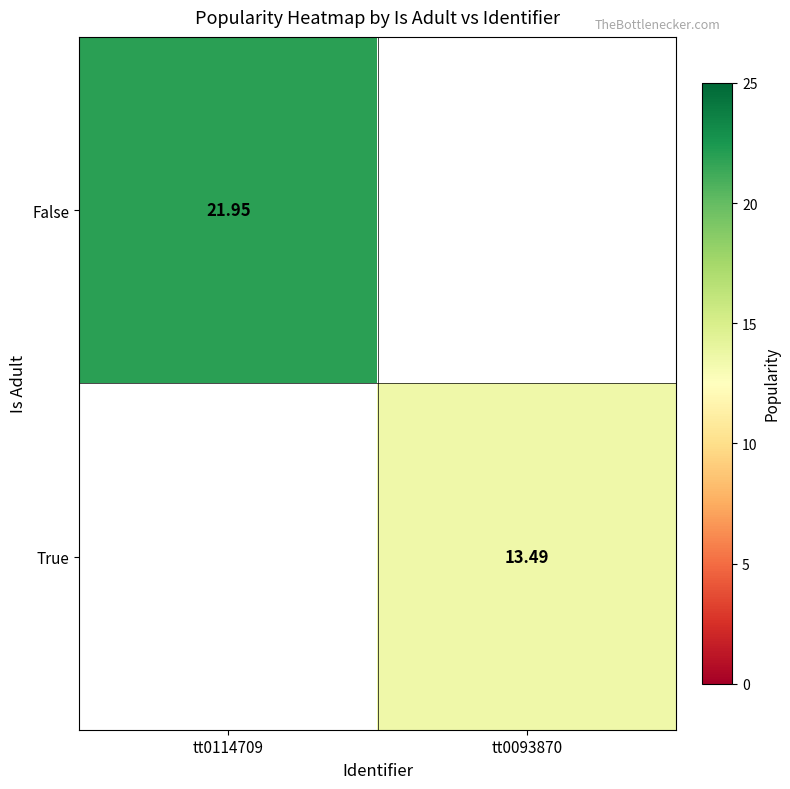

At how many categories does at least one series exceed 17?

1